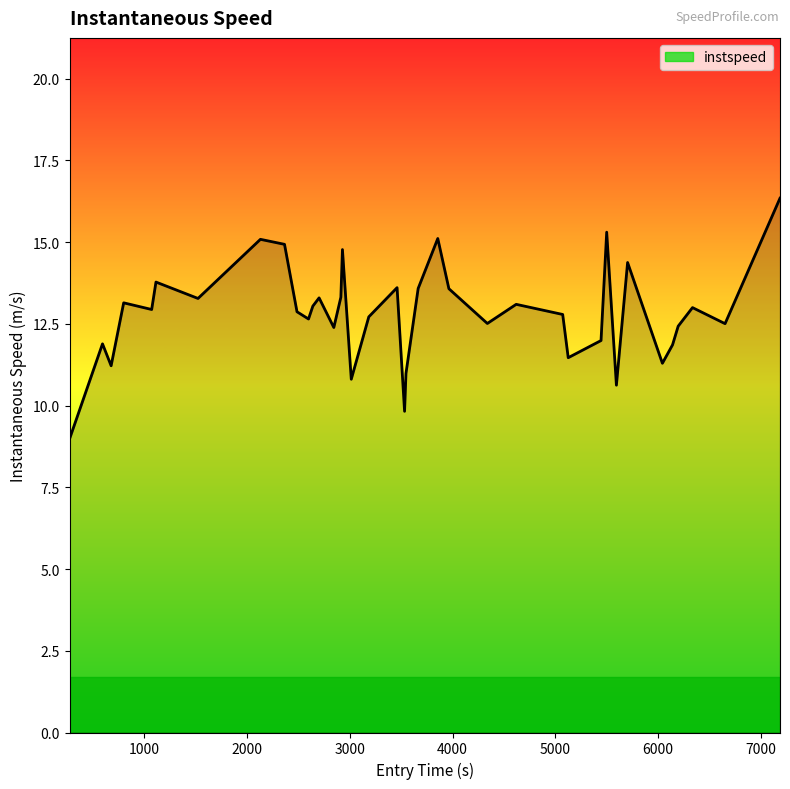

What is the greatest value displayed?

16.3